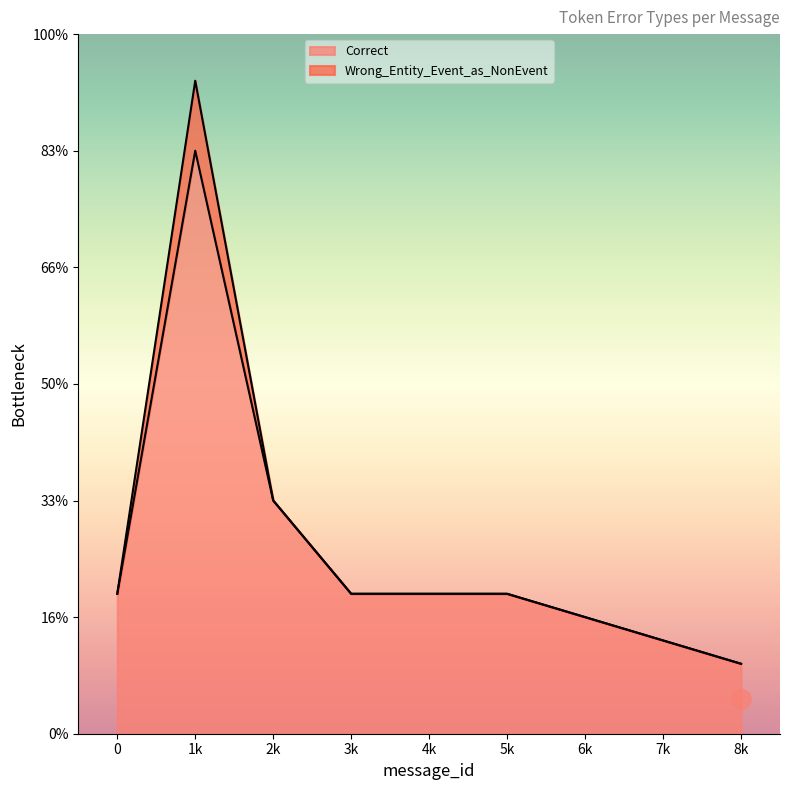

True or false: the data shows 2 at 4k.

False